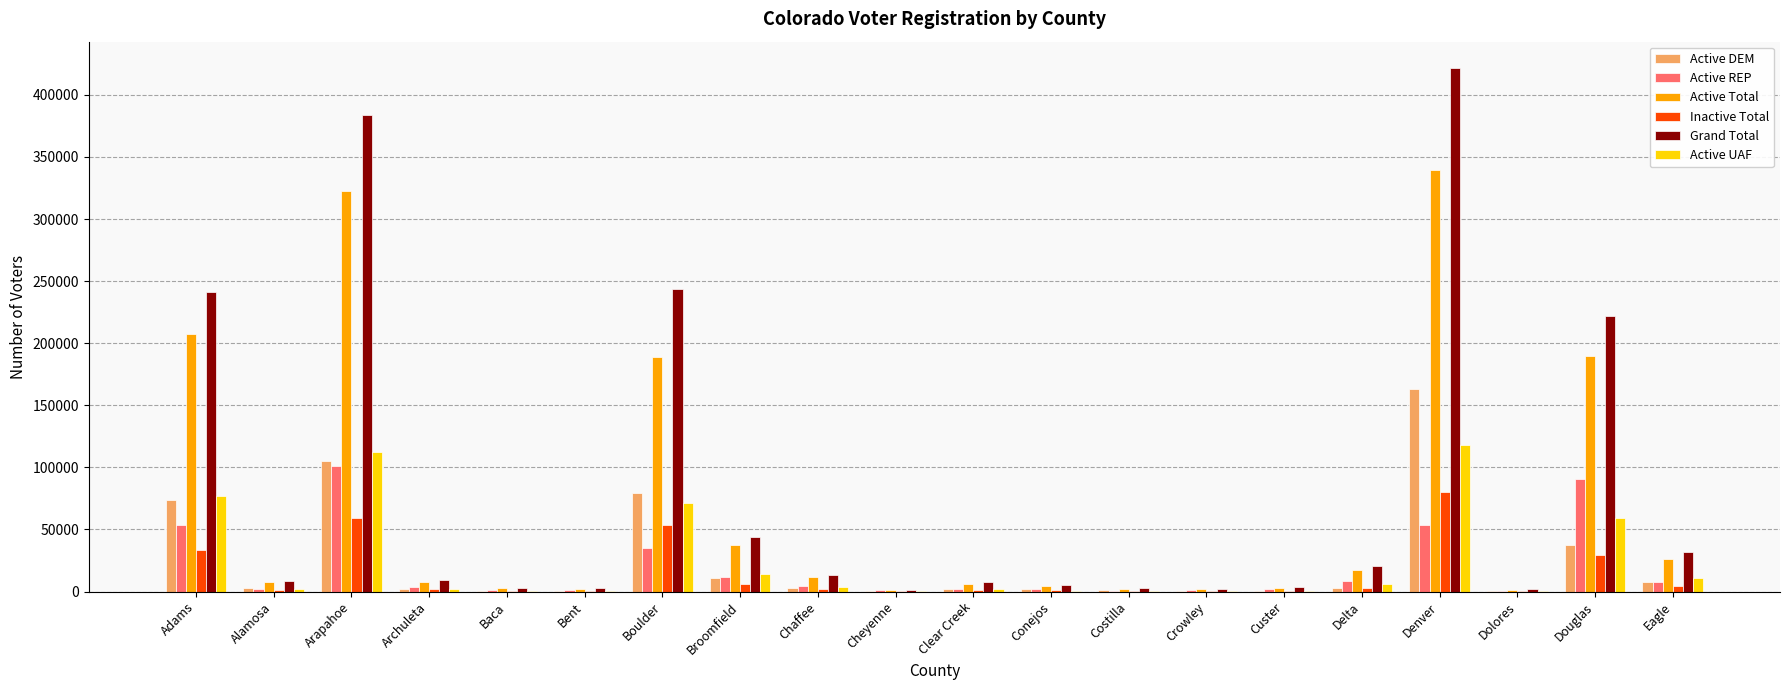

What is the maximum value shown in the chart?

421805